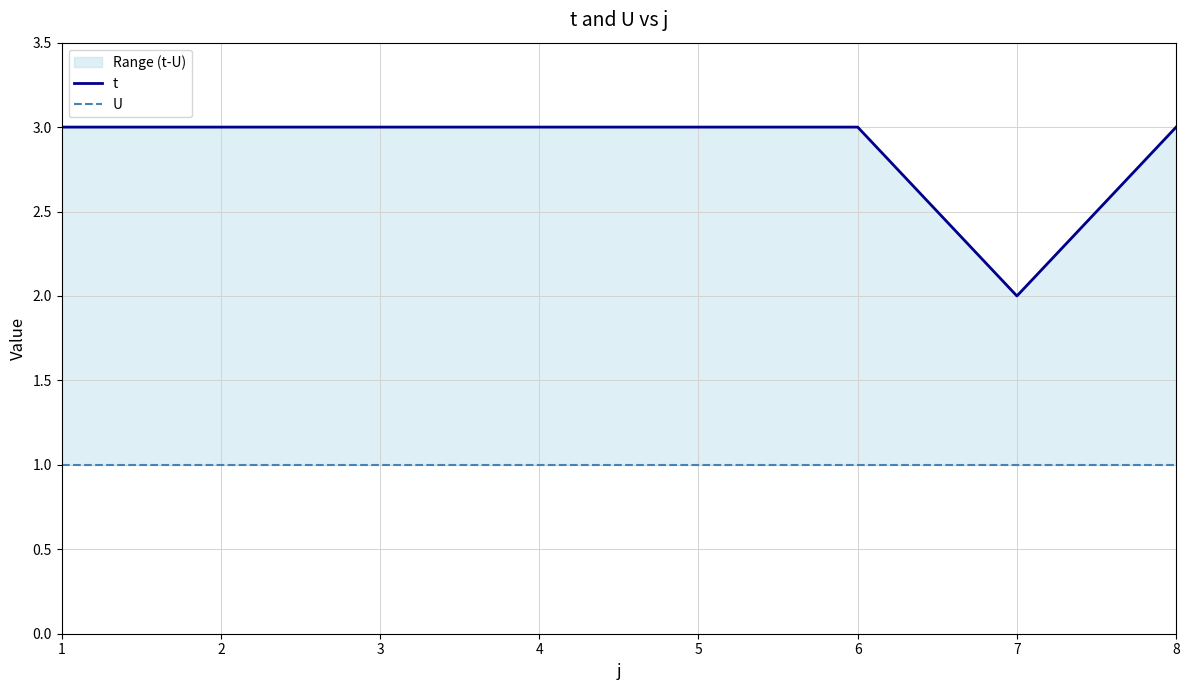

Is it true that t equals 4 at 6?

False